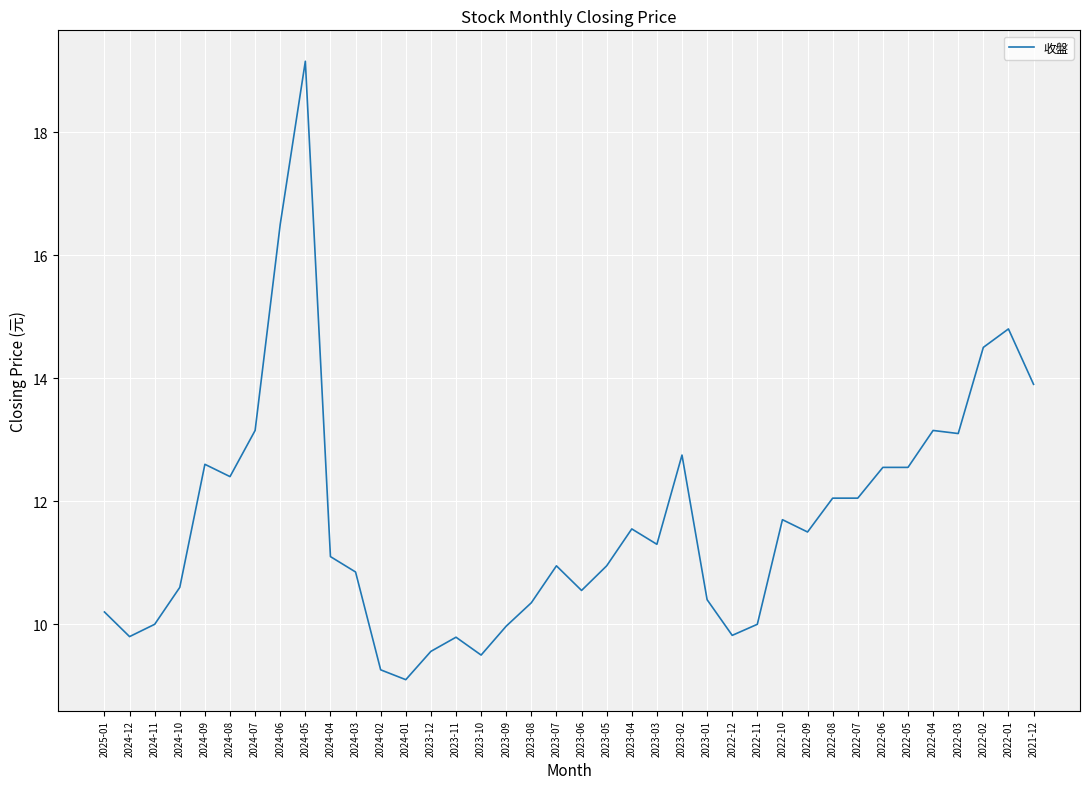

What position from the left is 2023-06?

20